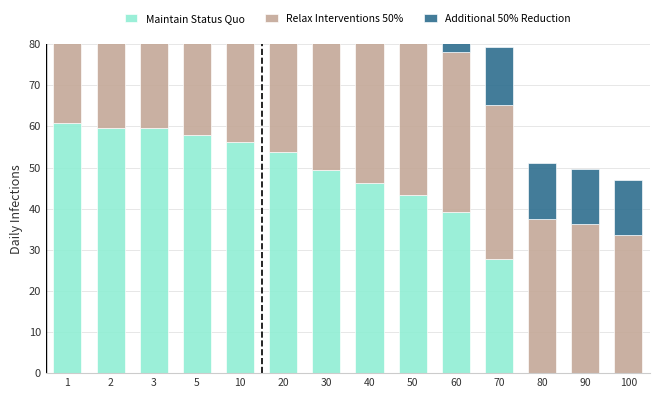

What is the average value of the Additional 50% Reduction series?

15.3